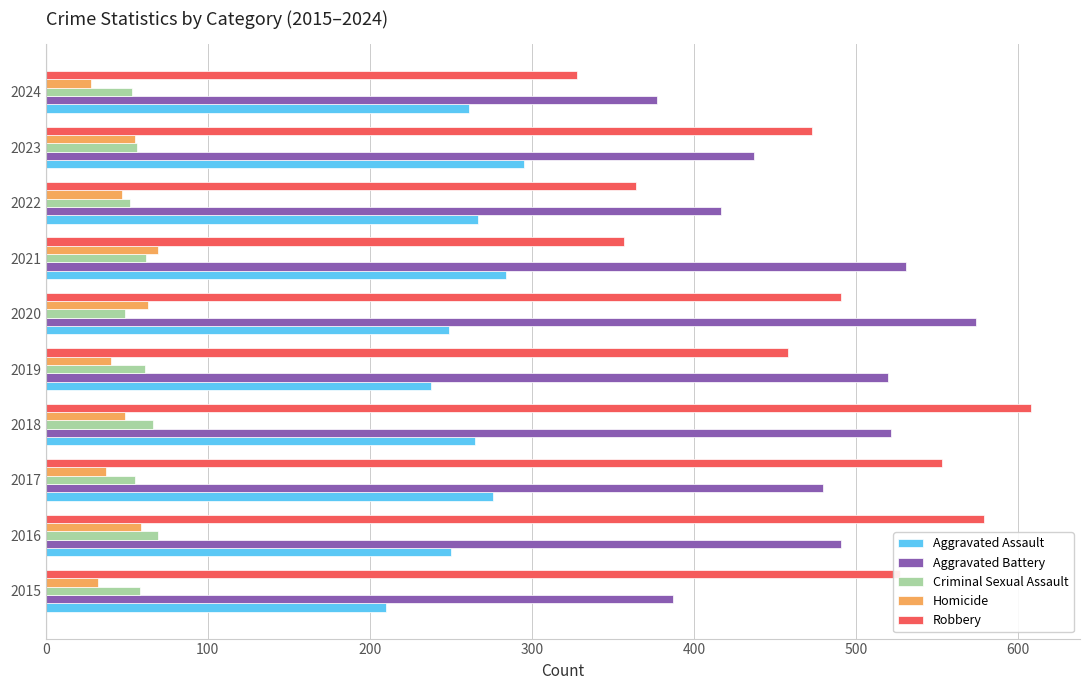

The value of Robbery at 2016 is 579. True or false?

True